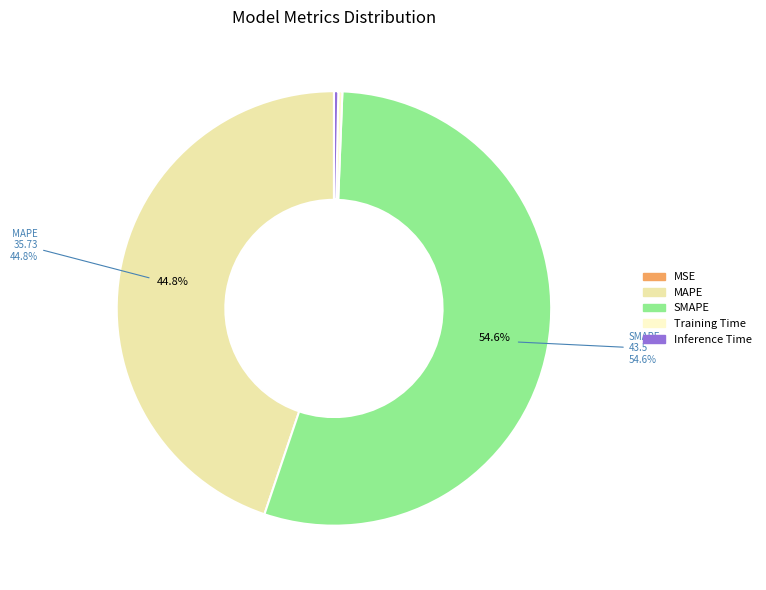

Do Inference Time and SMAPE together represent more than half of the pie?

Yes